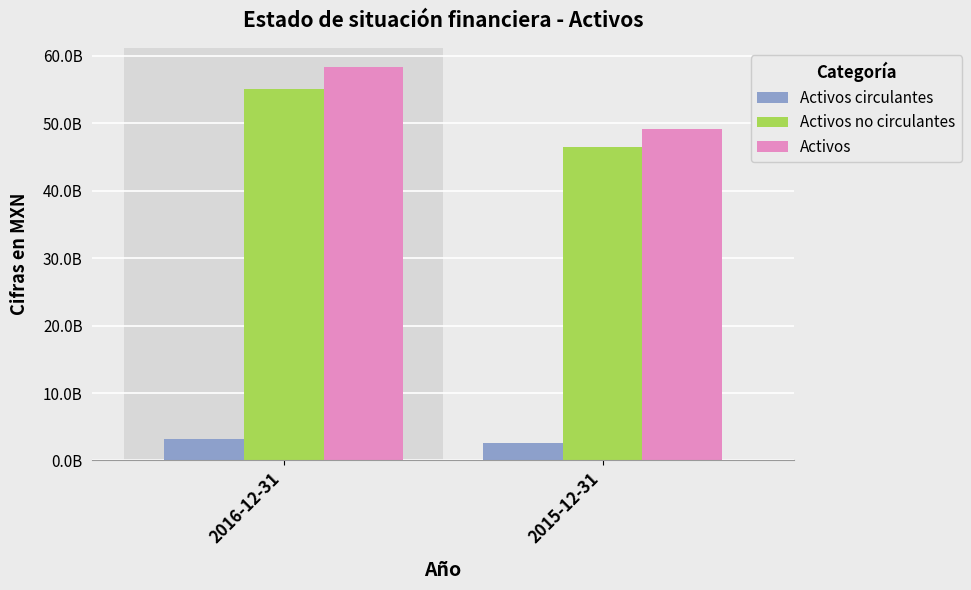

What is the difference between the Activos no circulantes values at 2015-12-31 and 2016-12-31?

8550234000